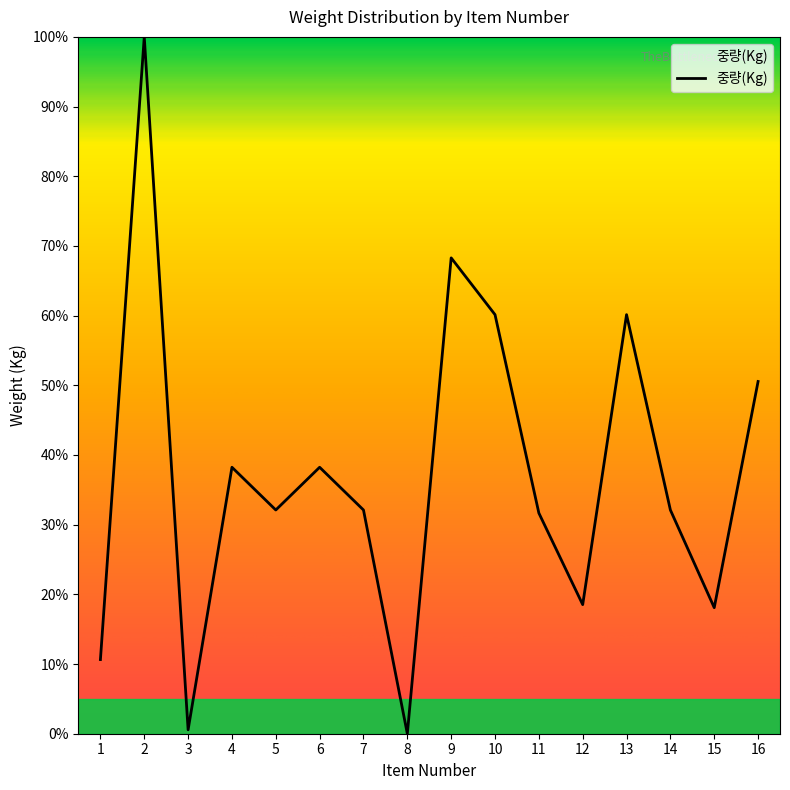

What is the ratio of the value at 11 to the value at 16?

0.6